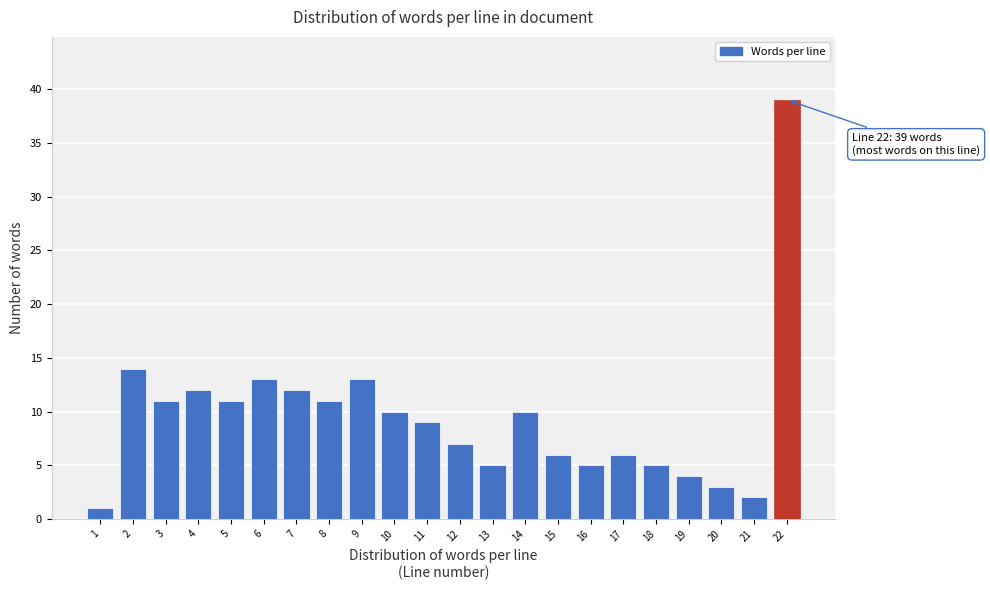

Reading right to left, transcribe all the data shown in this chart.

22=39	21=2	20=3	19=4	18=5	17=6	16=5	15=6	14=10	13=5	12=7	11=9	10=10	9=13	8=11	7=12	6=13	5=11	4=12	3=11	2=14	1=1